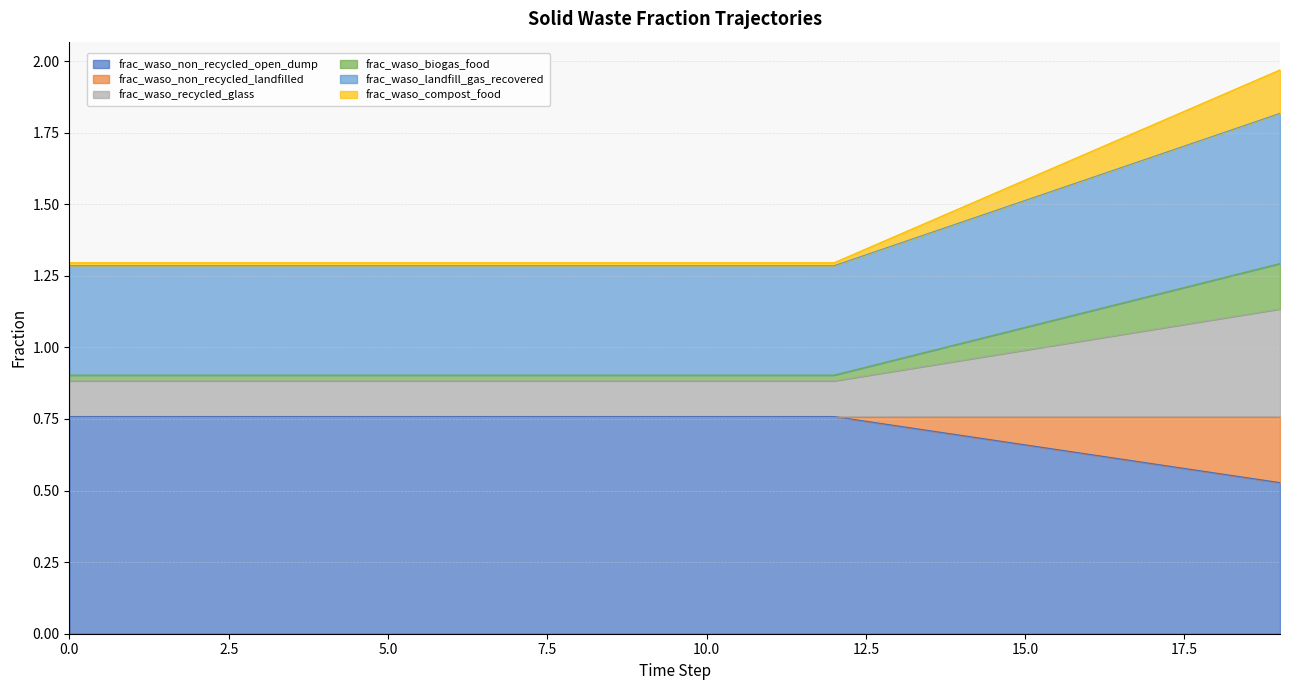

True or false: frac_waso_recycled_glass and frac_waso_non_recycled_landfilled intersect in this chart.

False